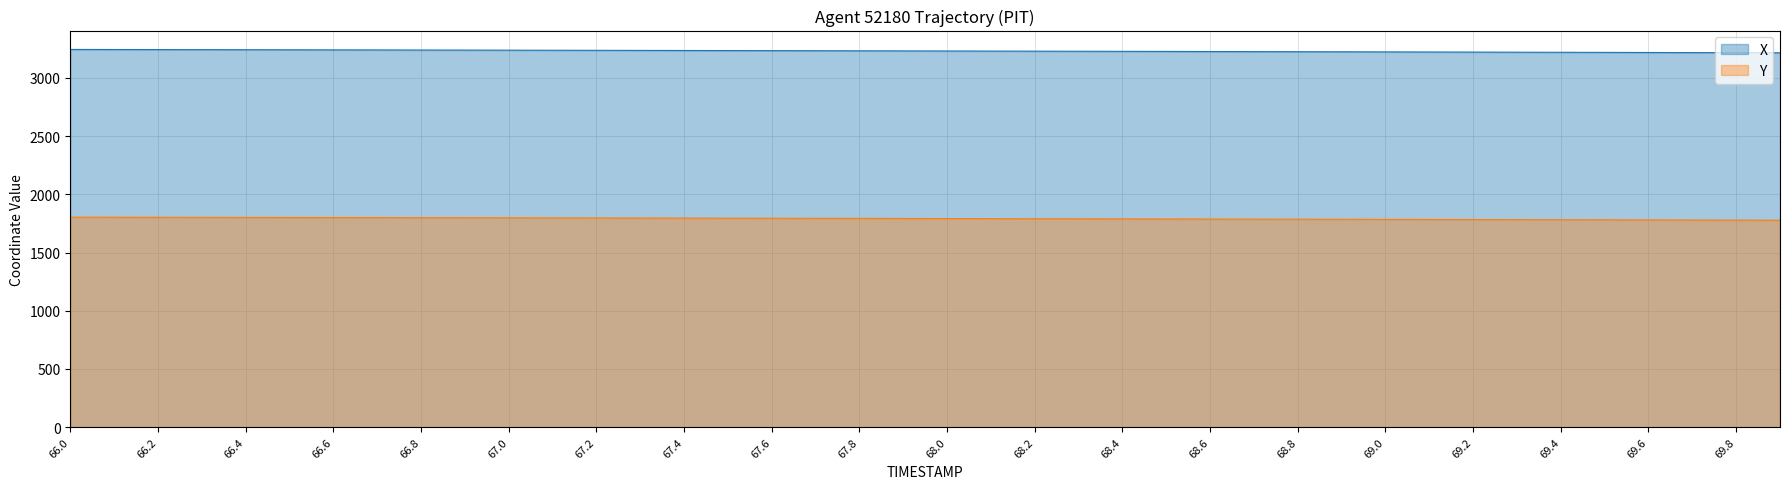

What is the difference between the X values at 67.9 and 69.2?

10.2